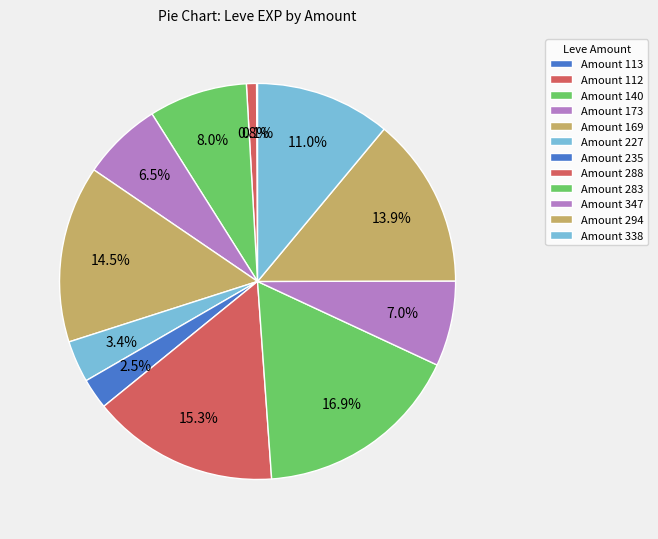

What is the largest slice in the pie chart?

Amount 283